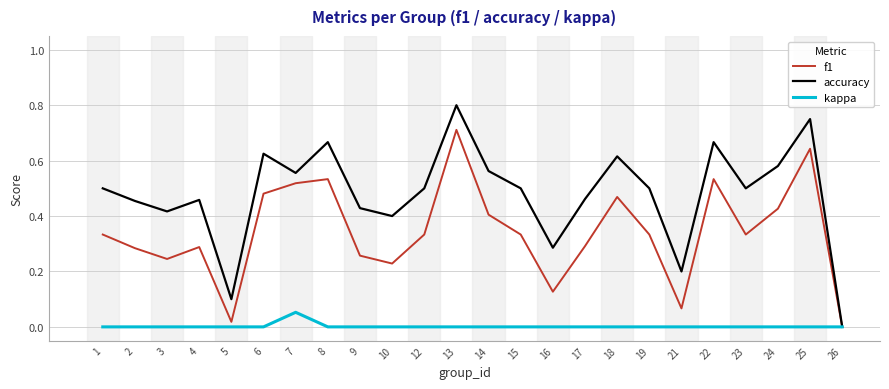

What is the total value across all series at 18?

1.1